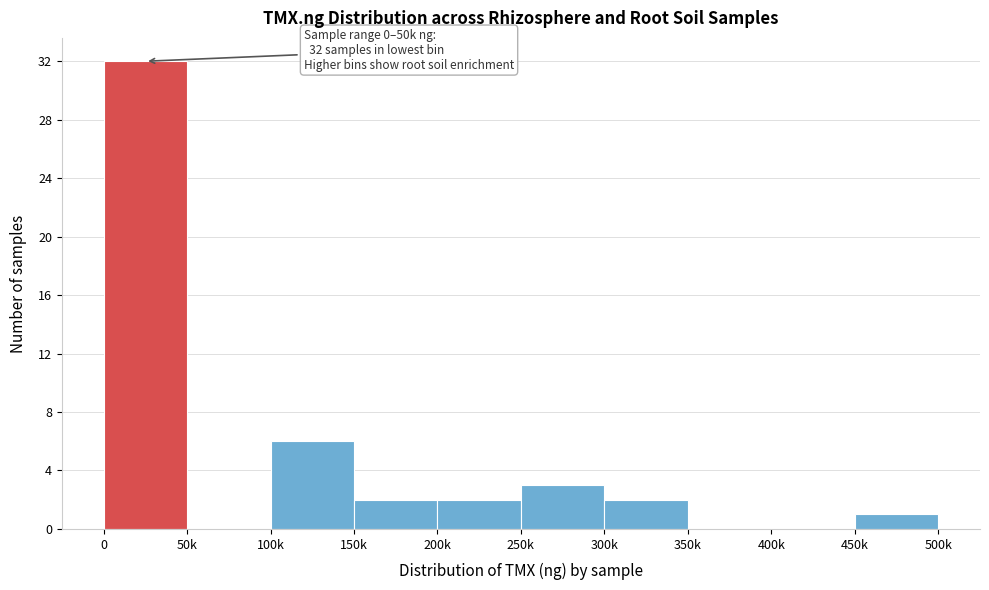

Reading left to right, what are all the values shown in this chart?

0=32	50k=0	100k=6	150k=2	200k=2	250k=3	300k=2	350k=0	400k=0	450k=1